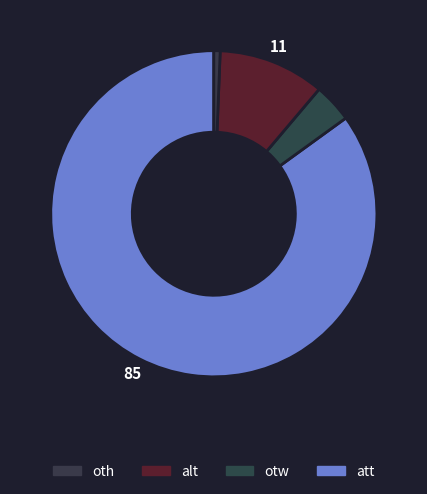

What is the largest slice in the pie chart?

att